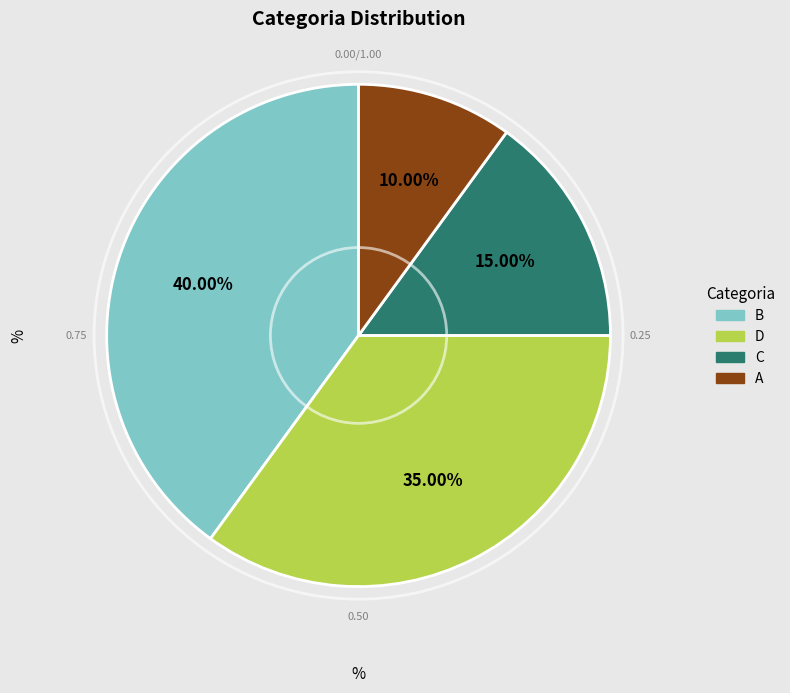

Between A and C, which is larger?

C